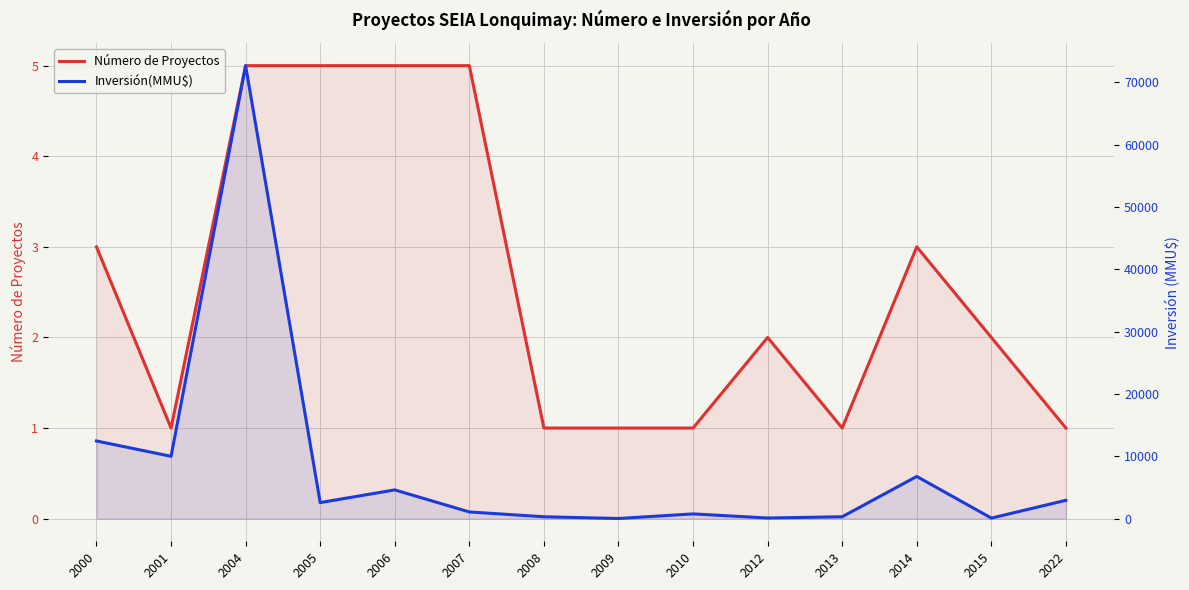

Between 2007 and 2010, which series saw the biggest shift?

Inversión(MMU$)